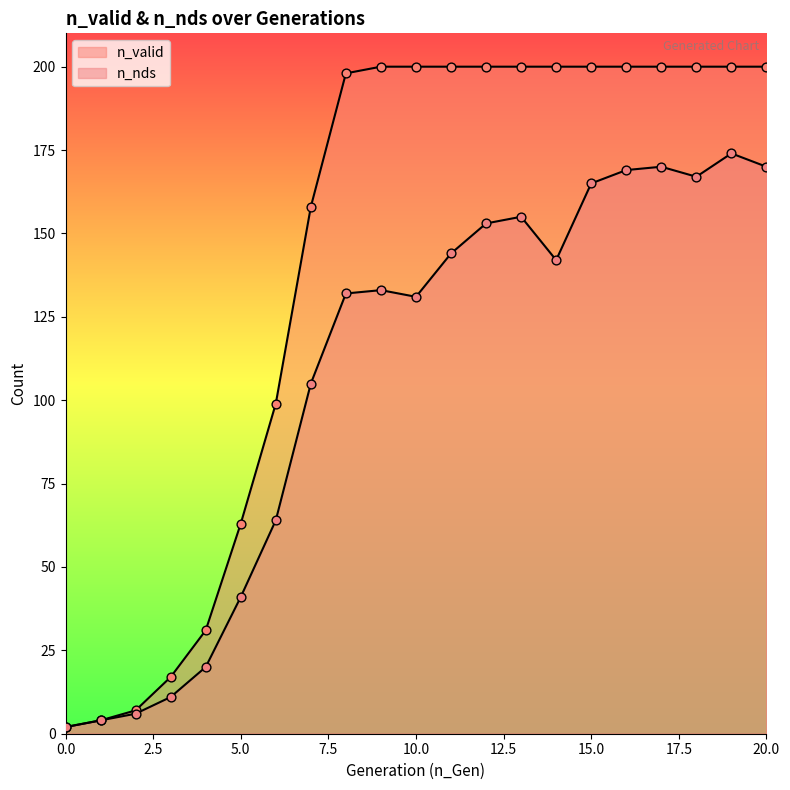

At how many categories does at least one series exceed 56?

16